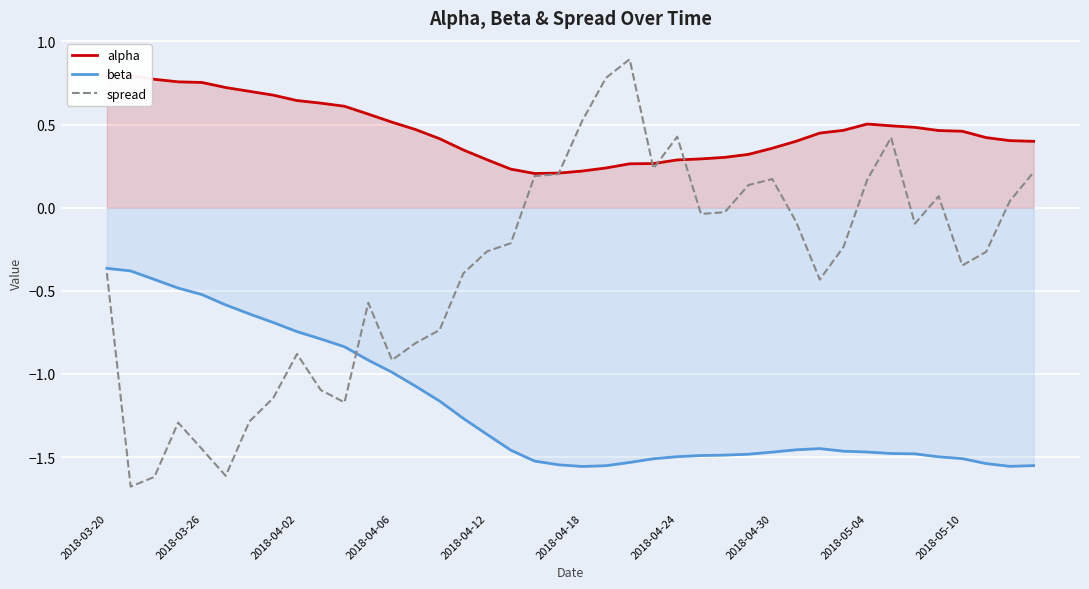

What is the lowest value of the spread series?

-1.7